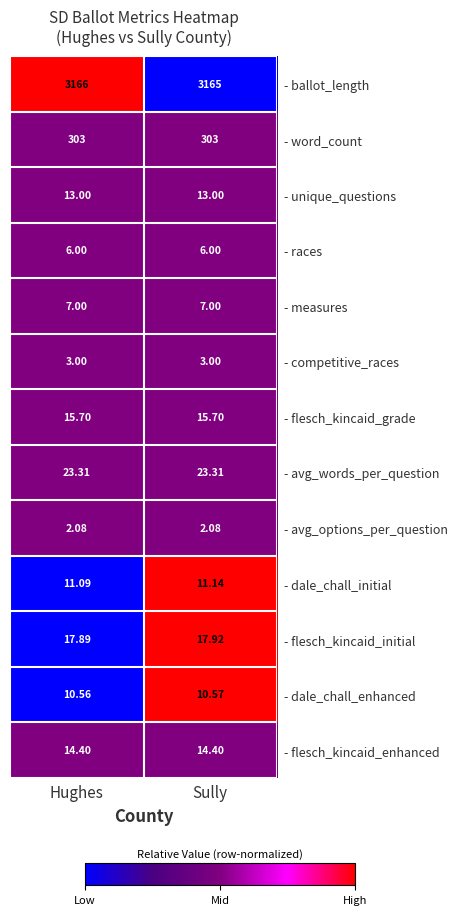

List the series in order of their peak value, lowest first.

- avg_options_per_question, - competitive_races, - races, - measures, - dale_chall_enhanced, - dale_chall_initial, - unique_questions, - flesch_kincaid_enhanced, - flesch_kincaid_grade, - flesch_kincaid_initial, - avg_words_per_question, - word_count, - ballot_length